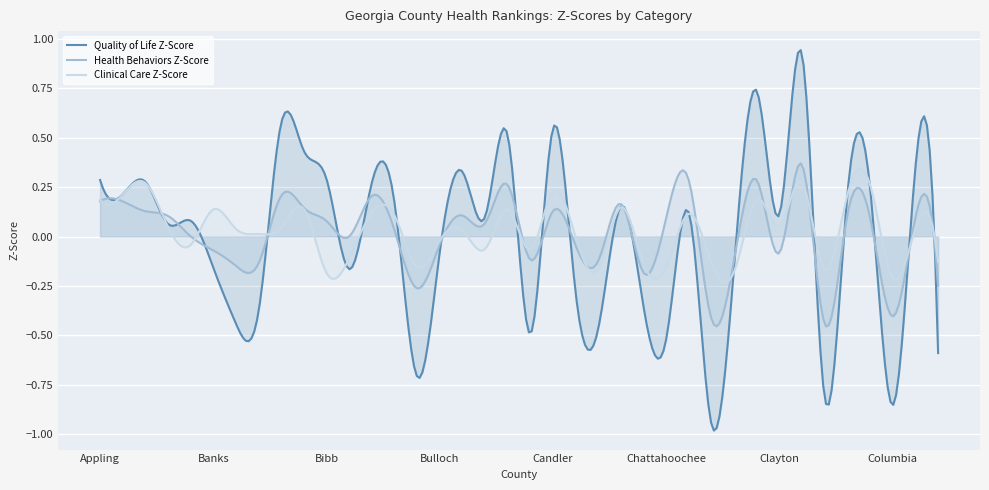

What is the value of the Clinical Care Z-Score point at the 12th from the left?

-0.1